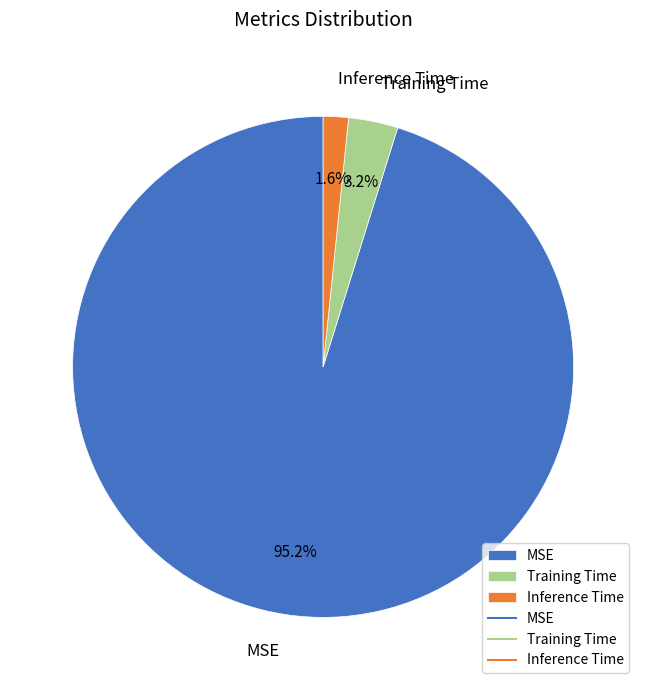

True or false: Training Time accounts for 3% of the total.

True